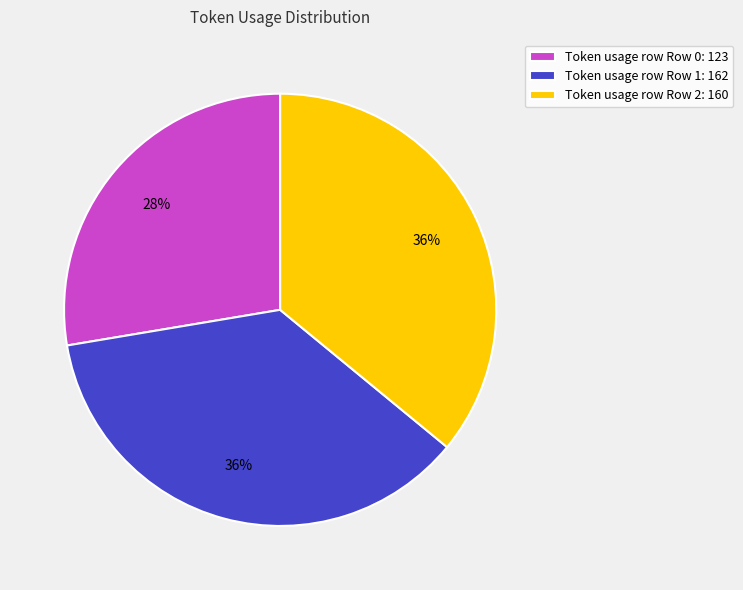

Count the number of slices in the pie.

3